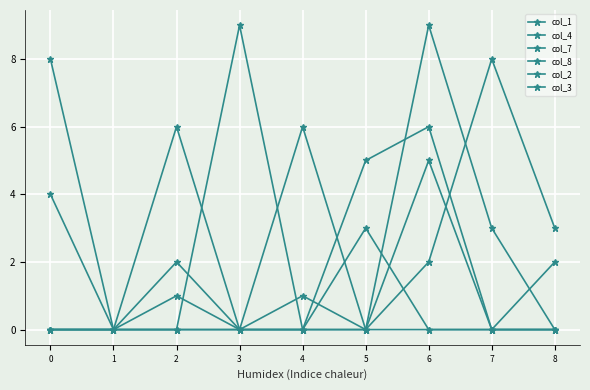

Reading left to right, what are all the values shown in this chart?

col_1: 4	0	2	0	0	0	9	3	0
col_4: 0	0	0	9	0	0	2	8	3
col_7: 0	0	1	0	0	5	6	0	0
col_8: 8	0	0	0	6	0	5	0	0
col_2: 0	0	0	0	0	3	0	0	2
col_3: 0	0	6	0	1	0	0	0	0